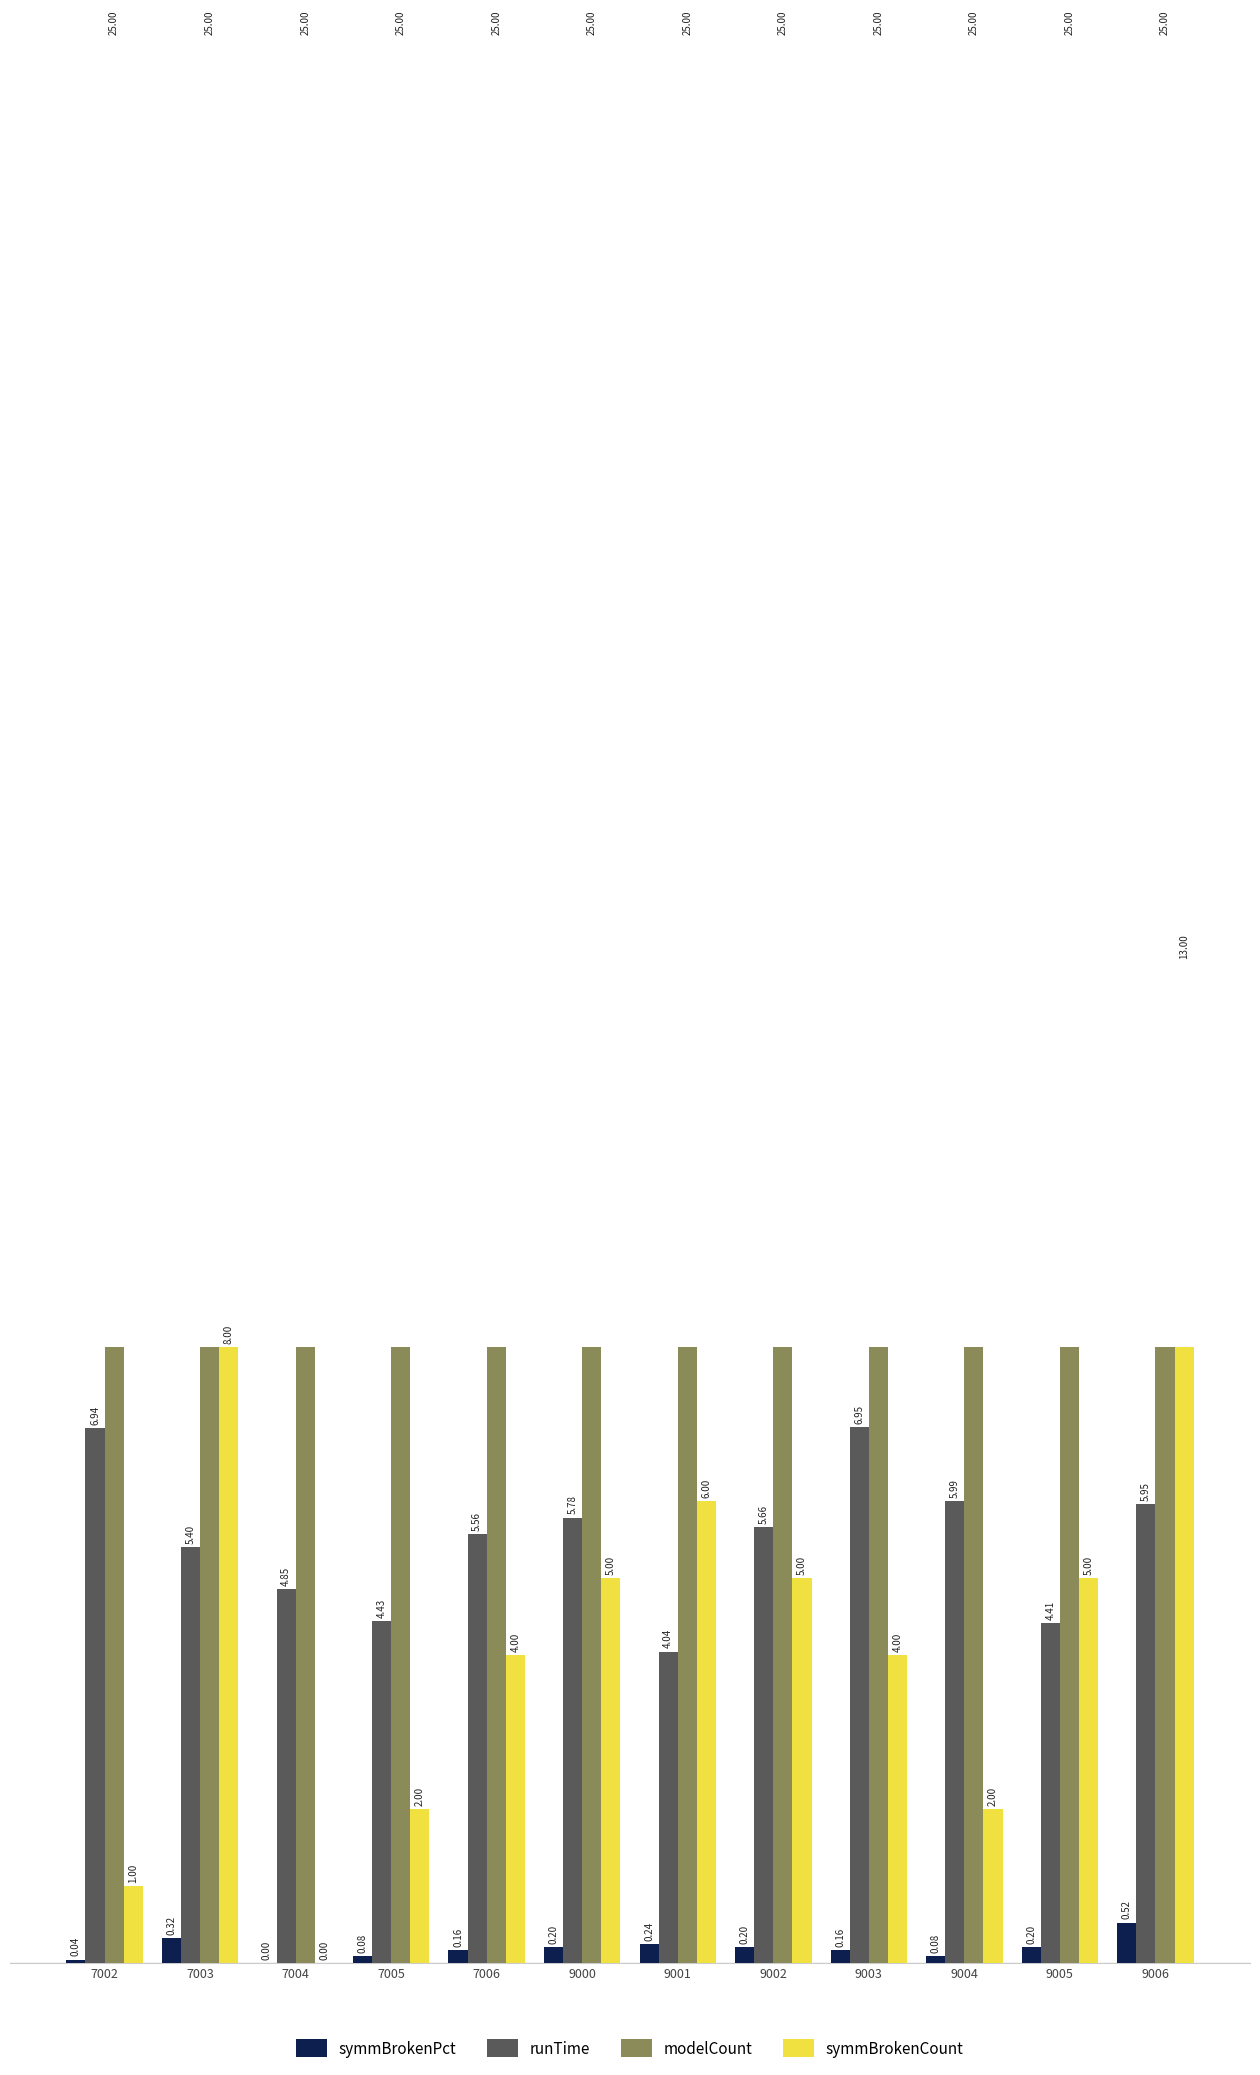

Rank the series at 7006 from lowest to highest value.

symmBrokenPct, symmBrokenCount, runTime, modelCount